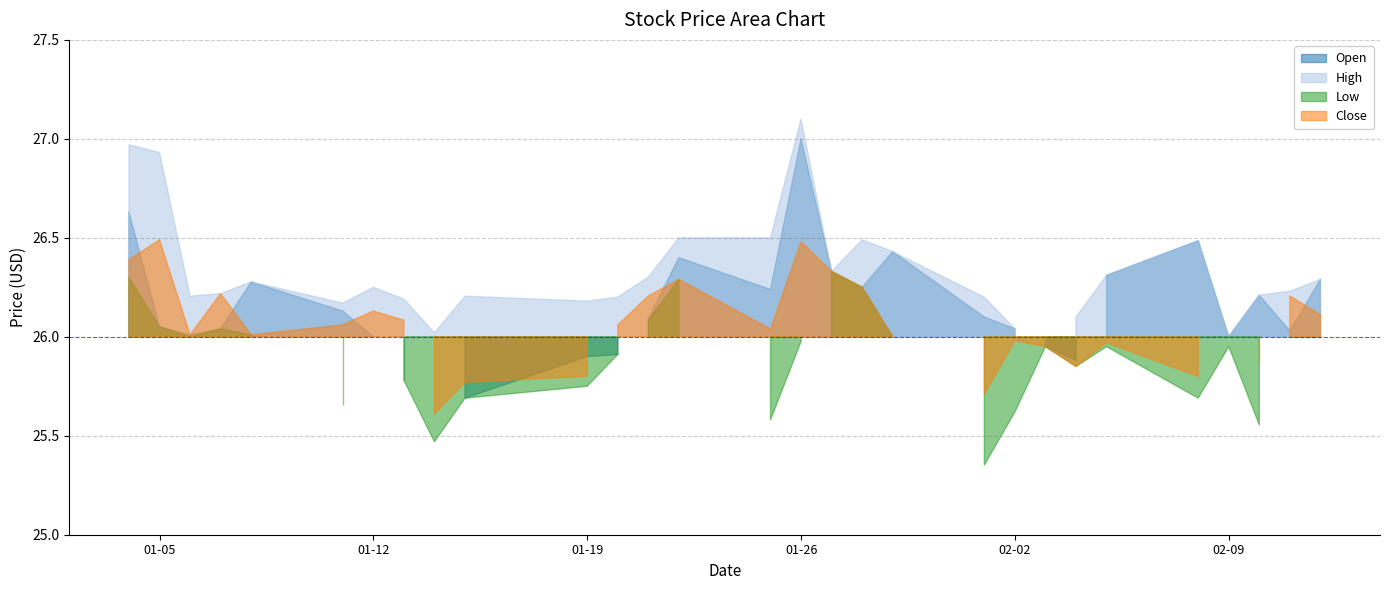

What is the sum of all High values?

763.3